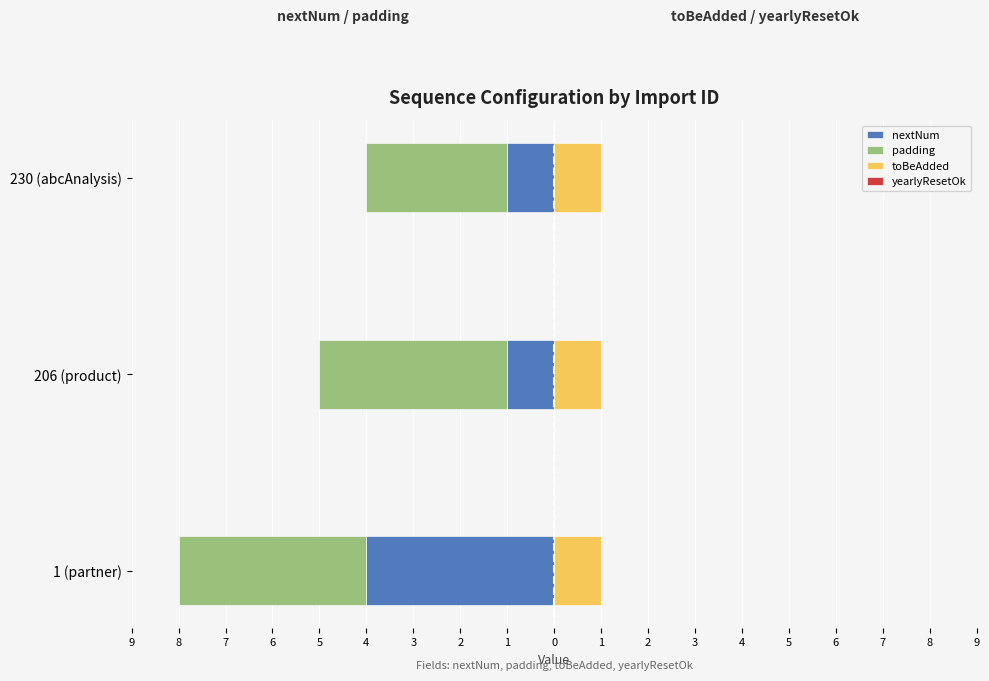

How many distinct data groups are displayed?

4